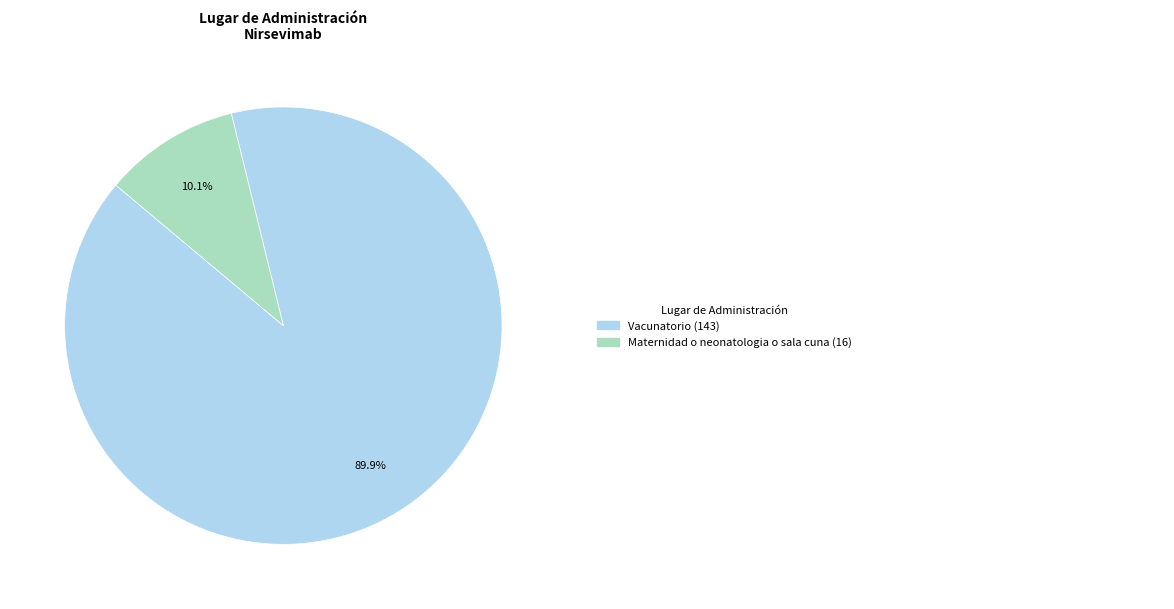

Is there any slice that represents more than half of the pie?

Yes